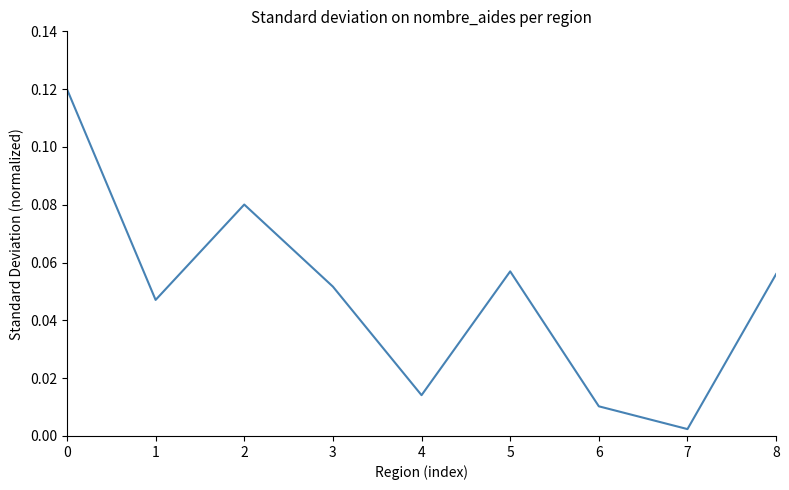

The chart shows a value of 0.0 at 3. True or false?

False